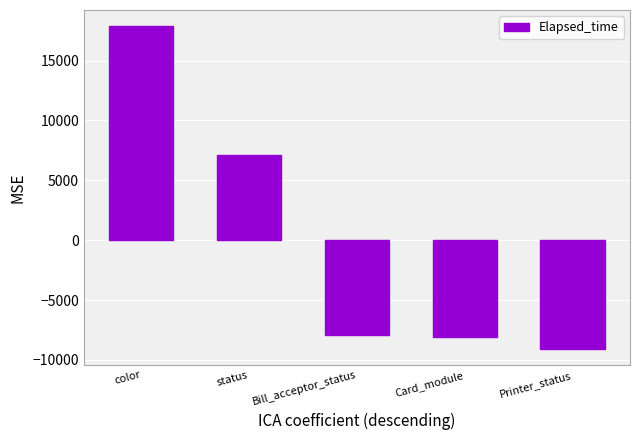

How many values exceed -7882?

2